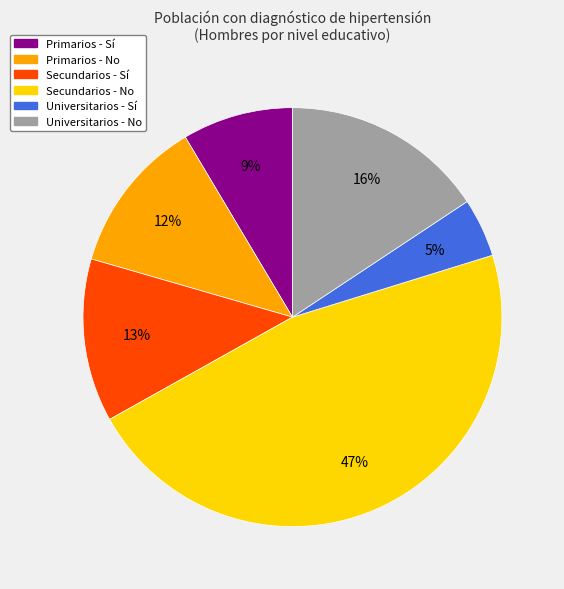

Do Secundarios - Sí and Universitarios - Sí together represent more than half of the pie?

No